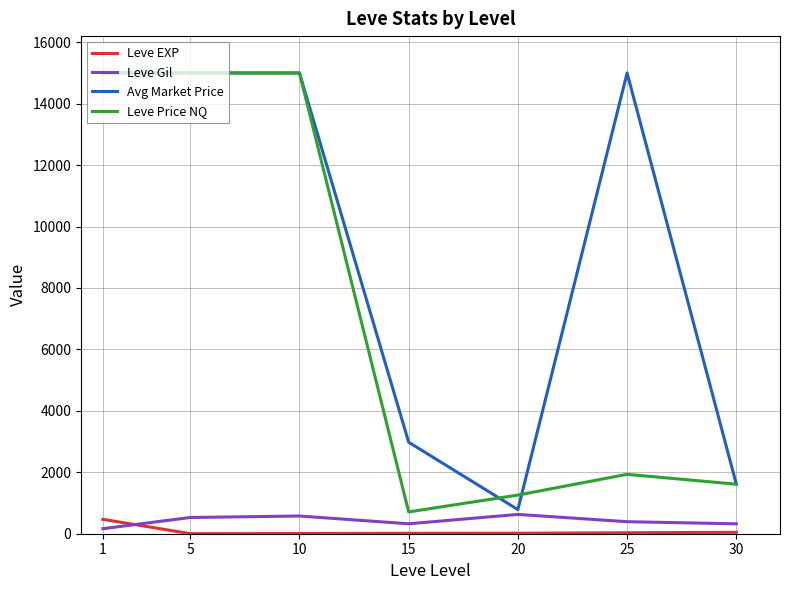

How many values in the Leve Price NQ series exceed 1933?

4